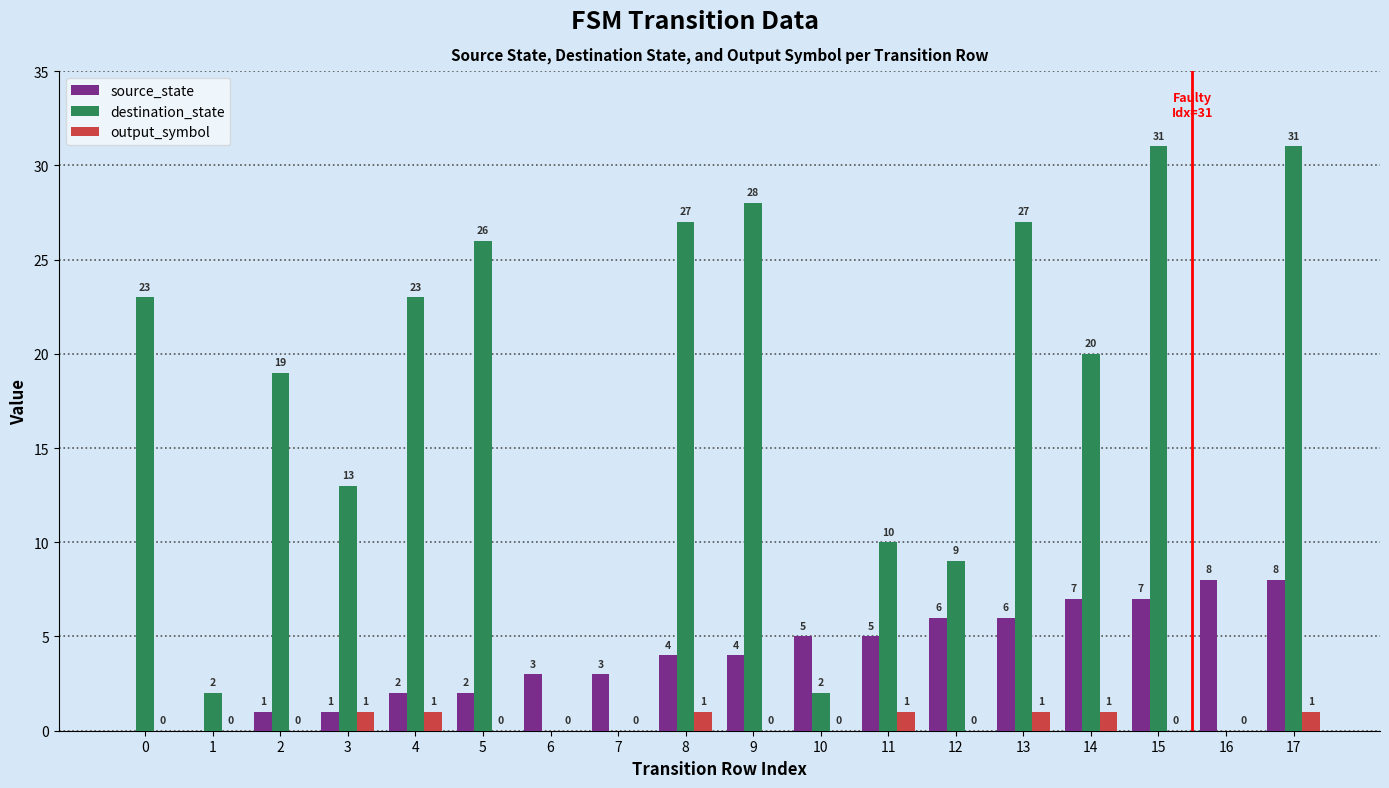

How many groups of bars are there?

18